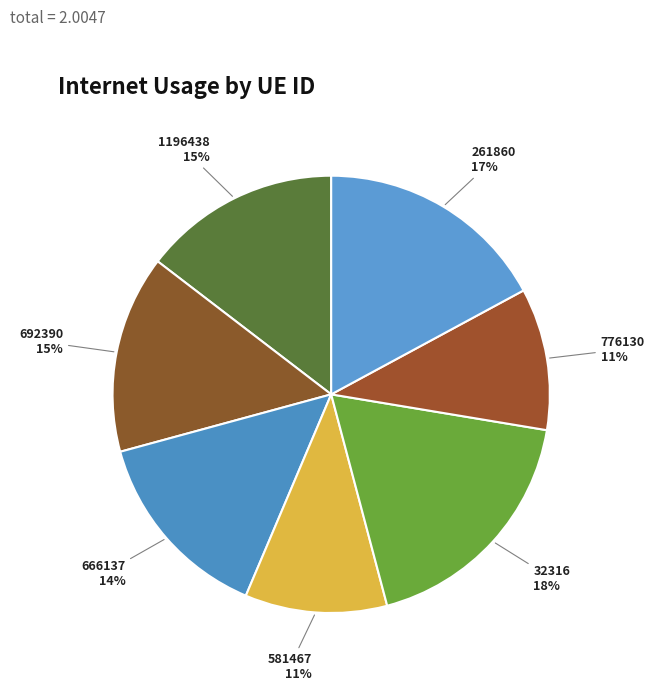

How many slices are in this pie chart?

7